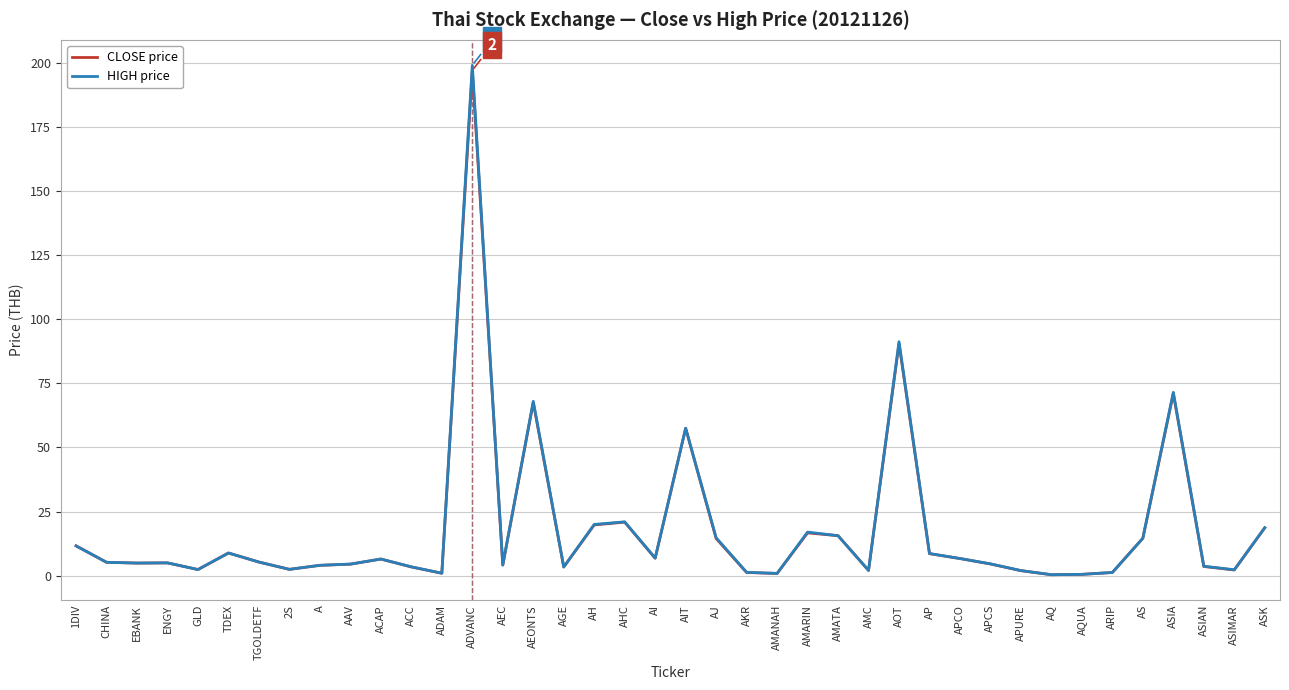

Which category has the highest value in the CLOSE price series?

ADVANC